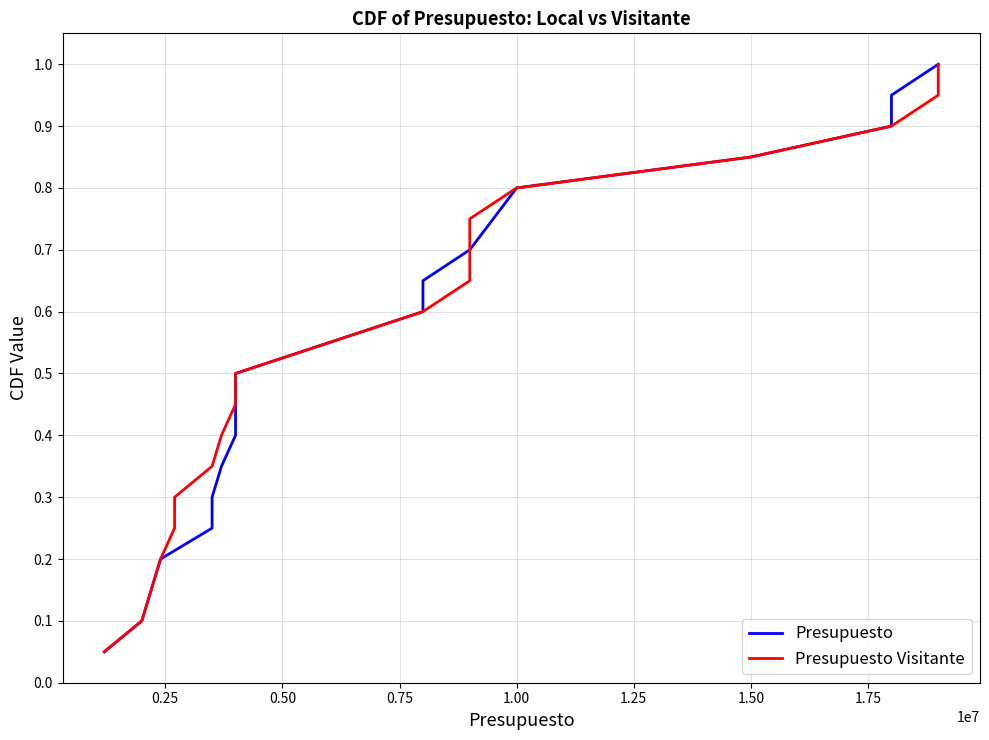

Between 1.25 and 1.75, which series saw the biggest shift?

Presupuesto